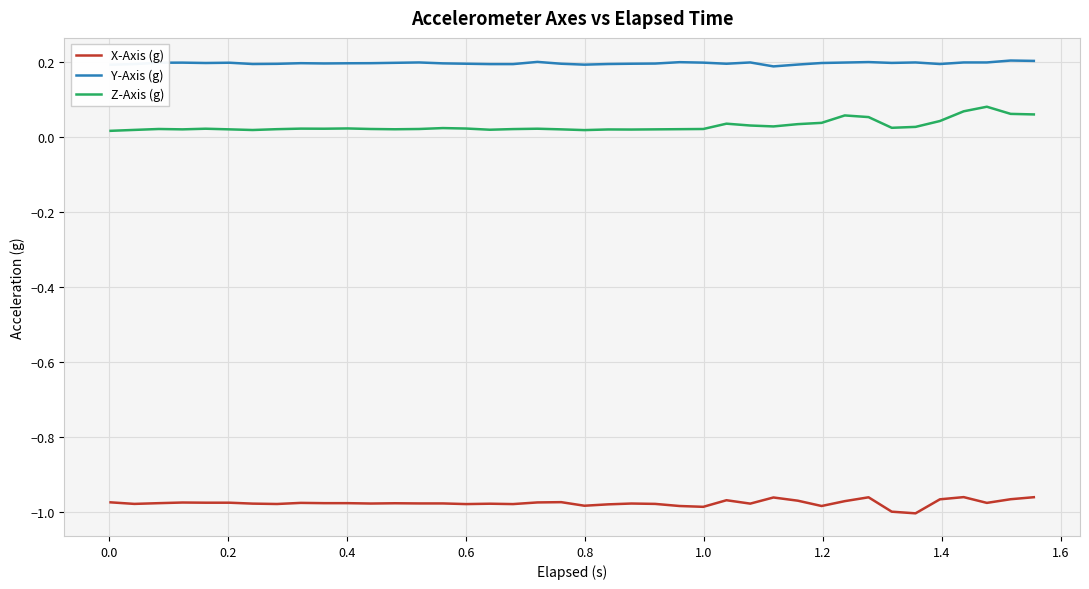

Which series has the largest total across all categories?

Y-Axis (g)